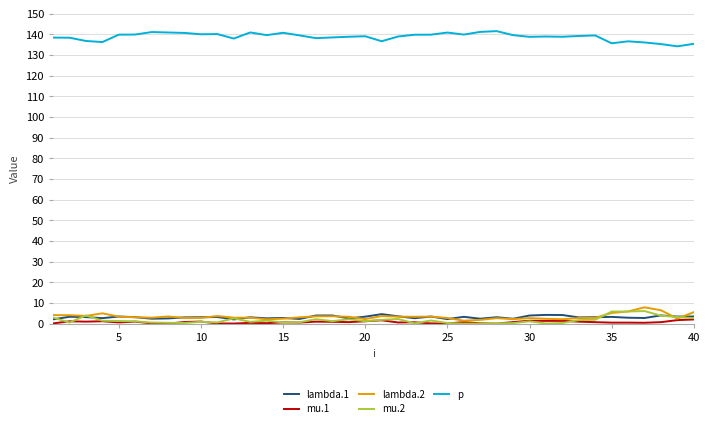

In p, how many points are higher than both neighbors (excluding endpoints)?

10